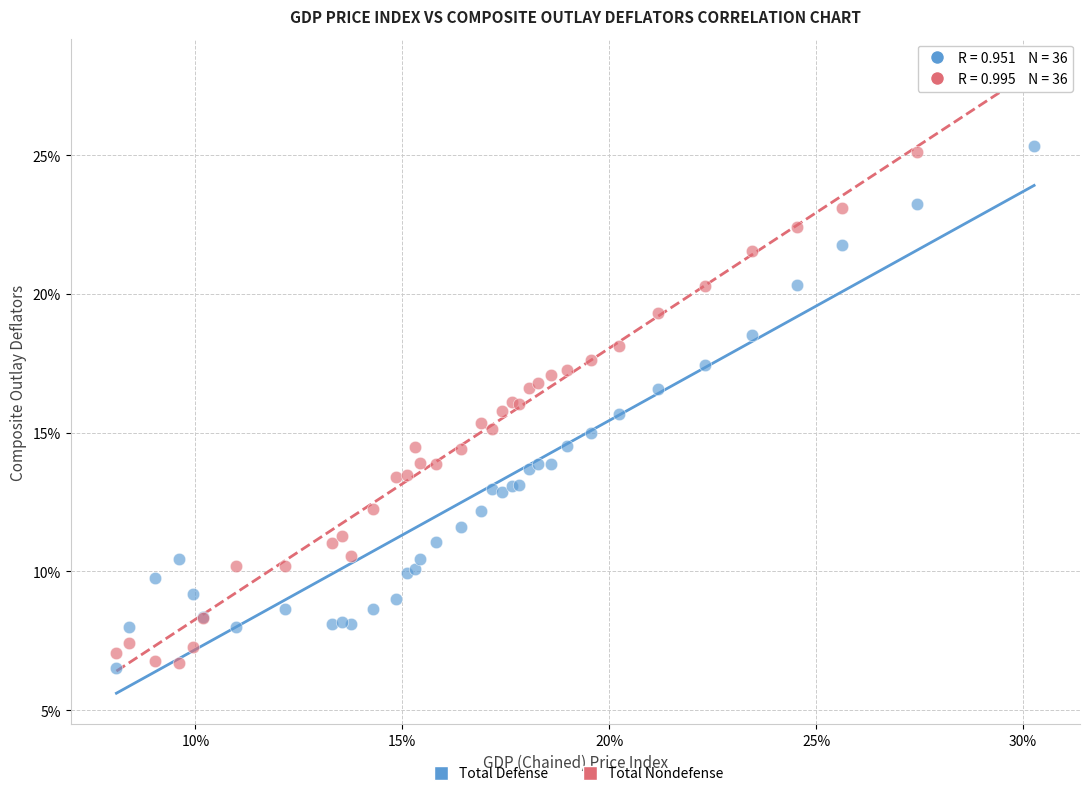

What are all the series names shown in the legend?

Total Defense, Total Nondefense